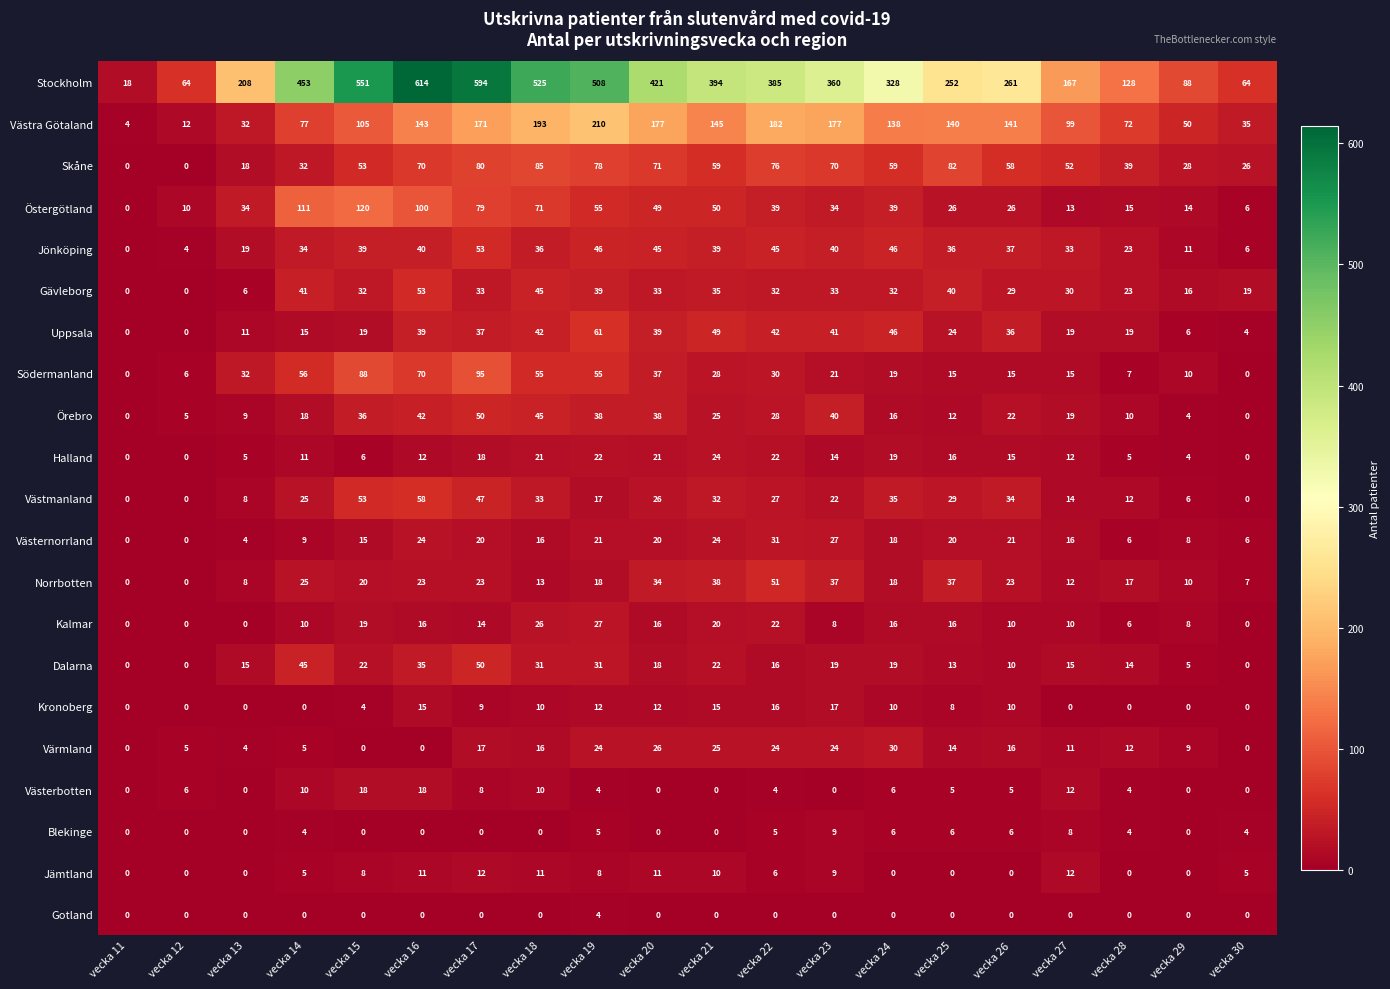

How many values in the Halland series are below 14?

10